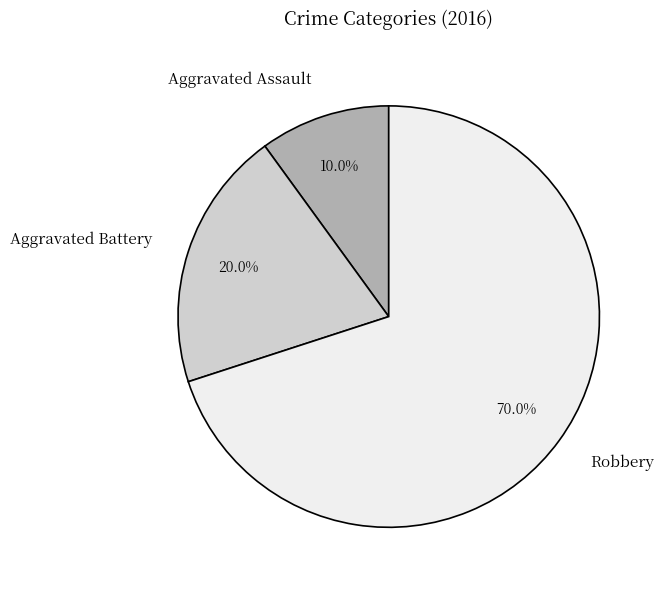

Which has a higher value, Aggravated Assault or Robbery?

Robbery